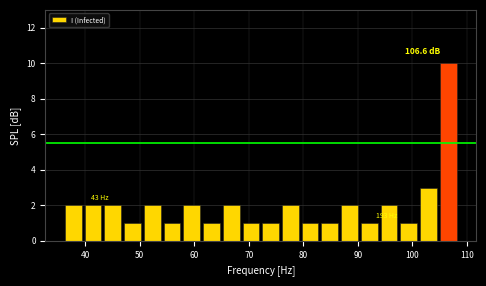

Read against the x-axis, roughly where is the centre of the tallest bar?

107